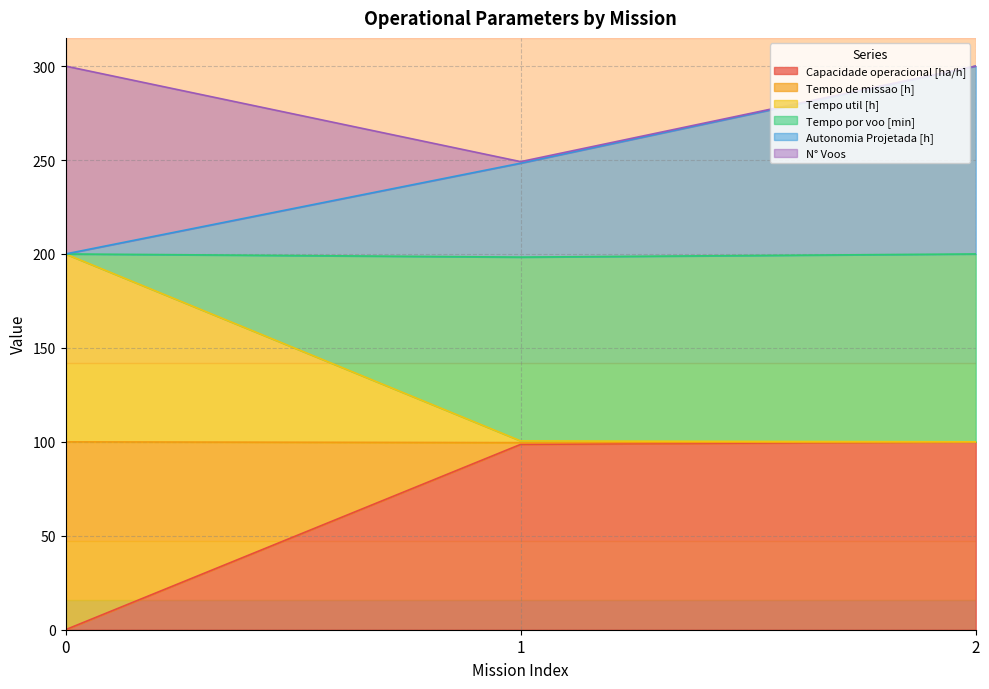

What is the total value across all series at 2?

300.0